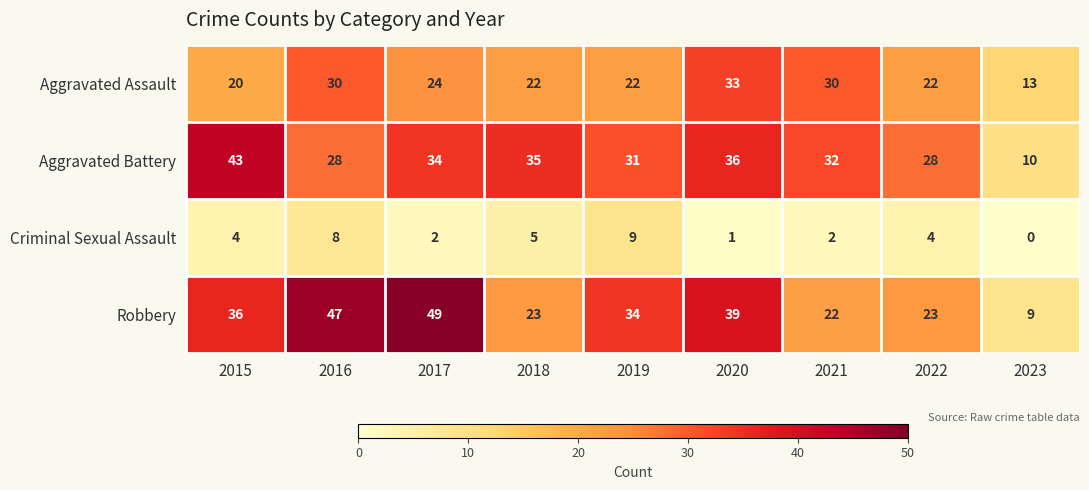

The value of Robbery at 2022 is 40. True or false?

False